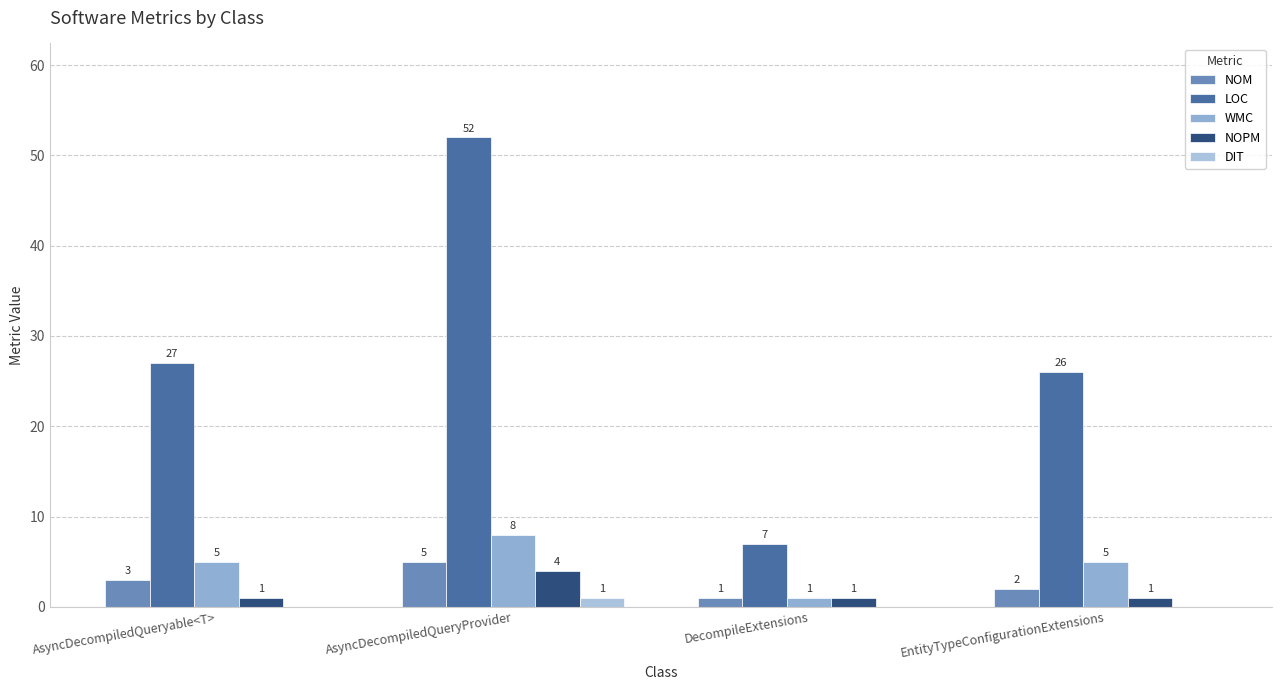

What is the spread (max minus min) of values at EntityTypeConfigurationExtensions?

26